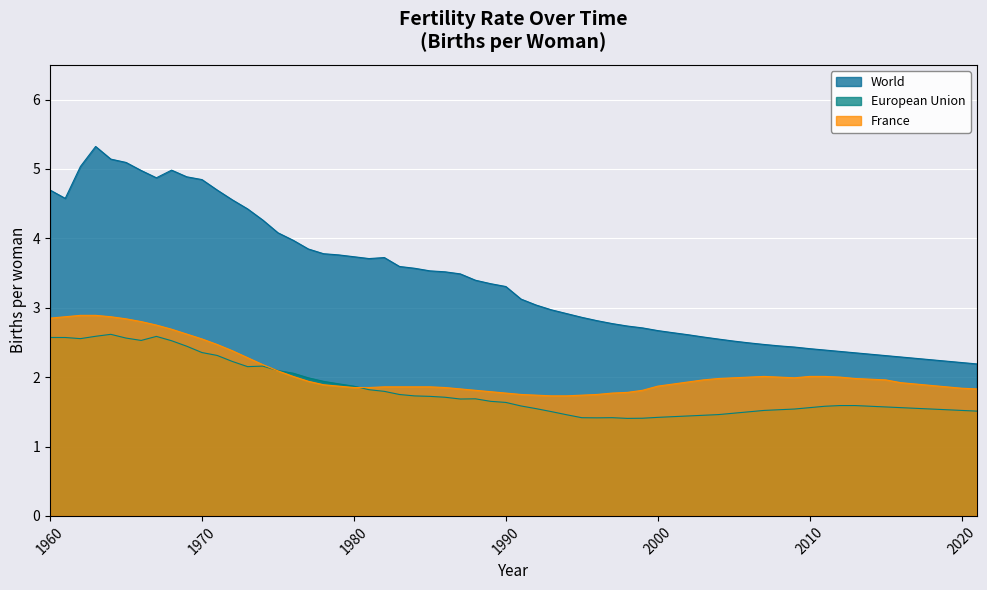

Which series has the largest total across all categories?

World